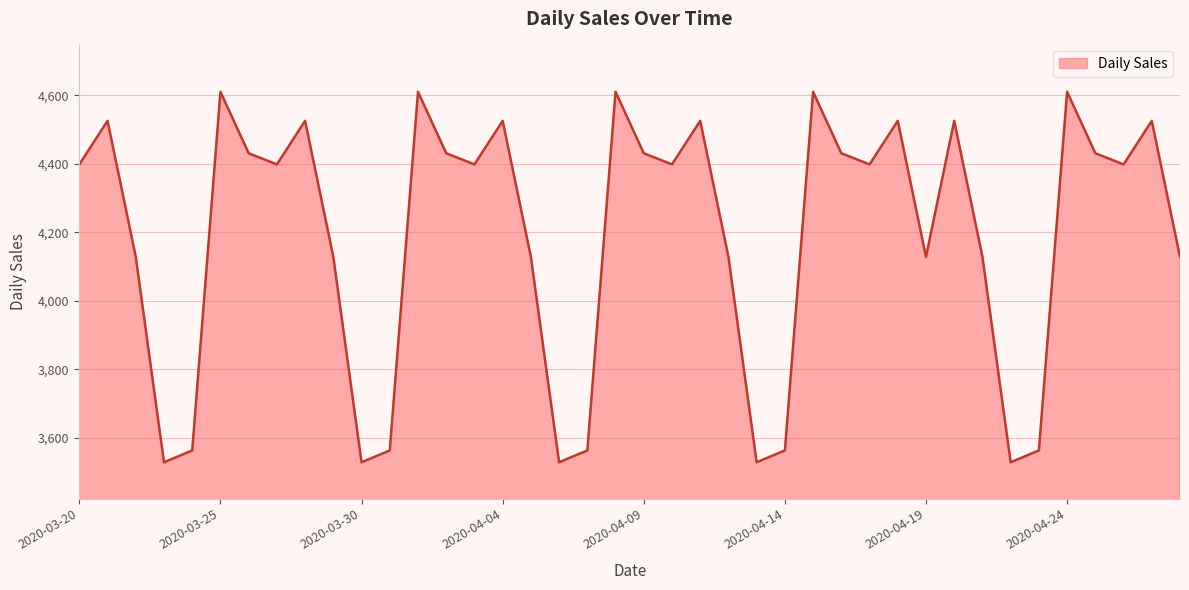

What is the smallest value displayed?

3528.3